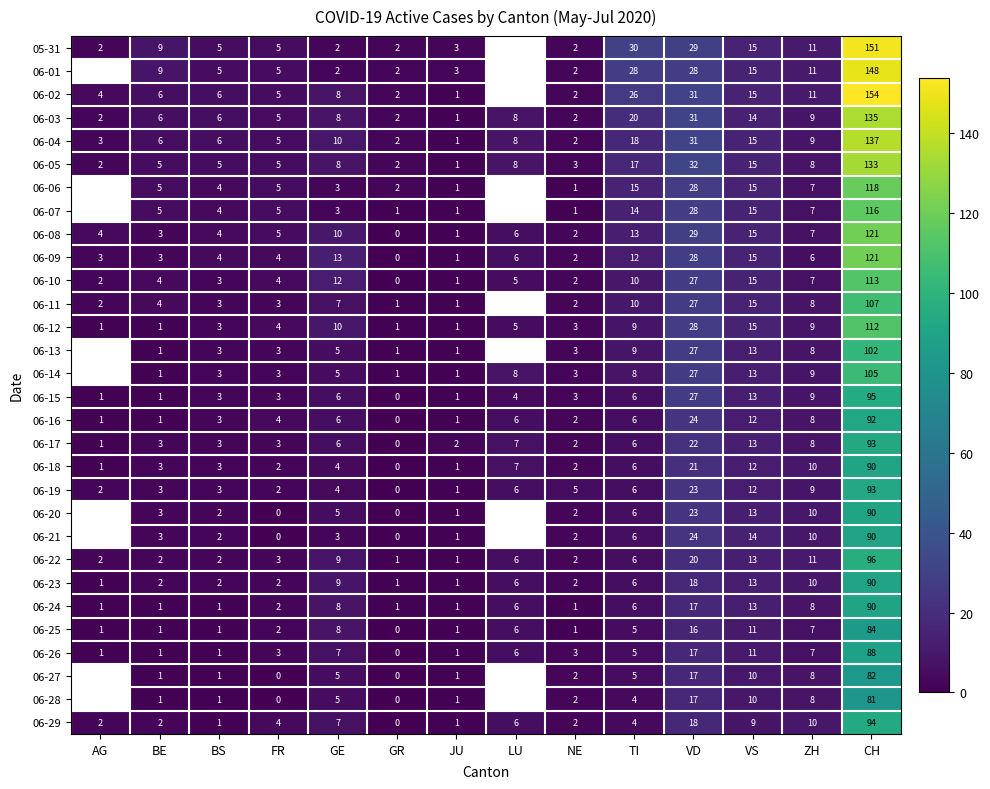

What is the average value of the 06-25 series?

10